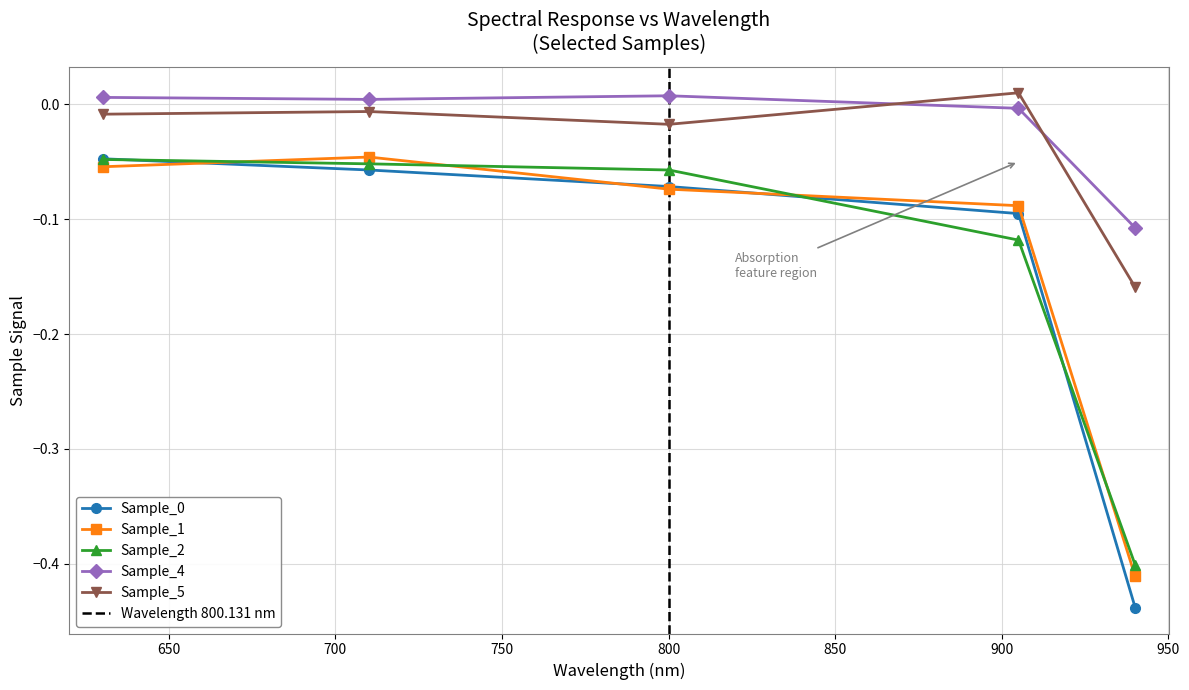

Which series has the largest range (max minus min)?

Sample_0